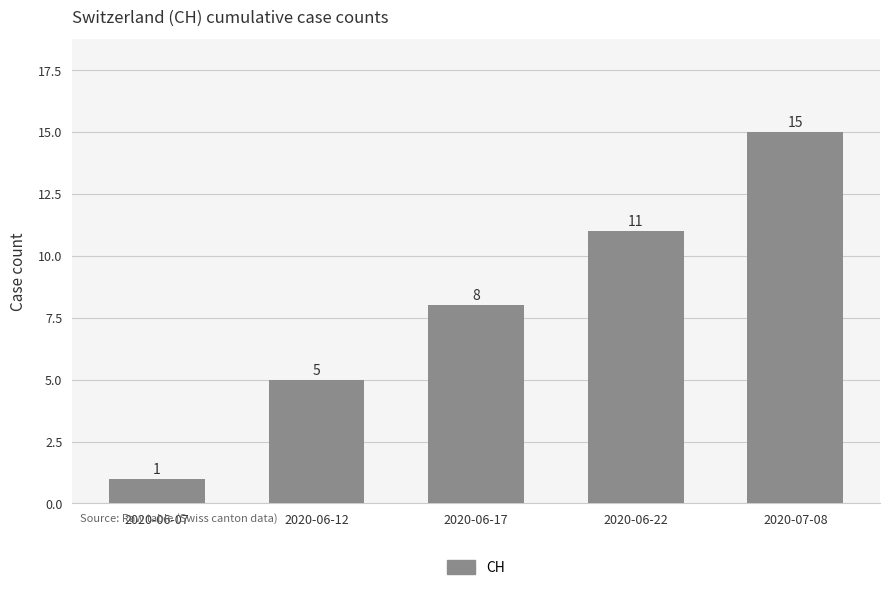

What is the greatest value displayed?

15